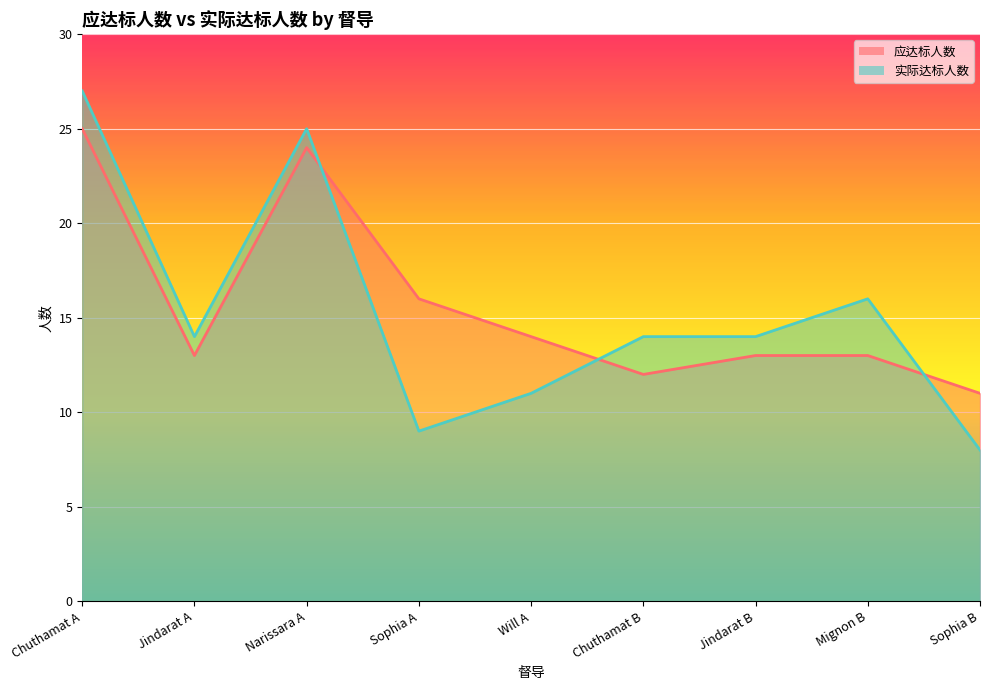

What is the smallest value displayed?

8